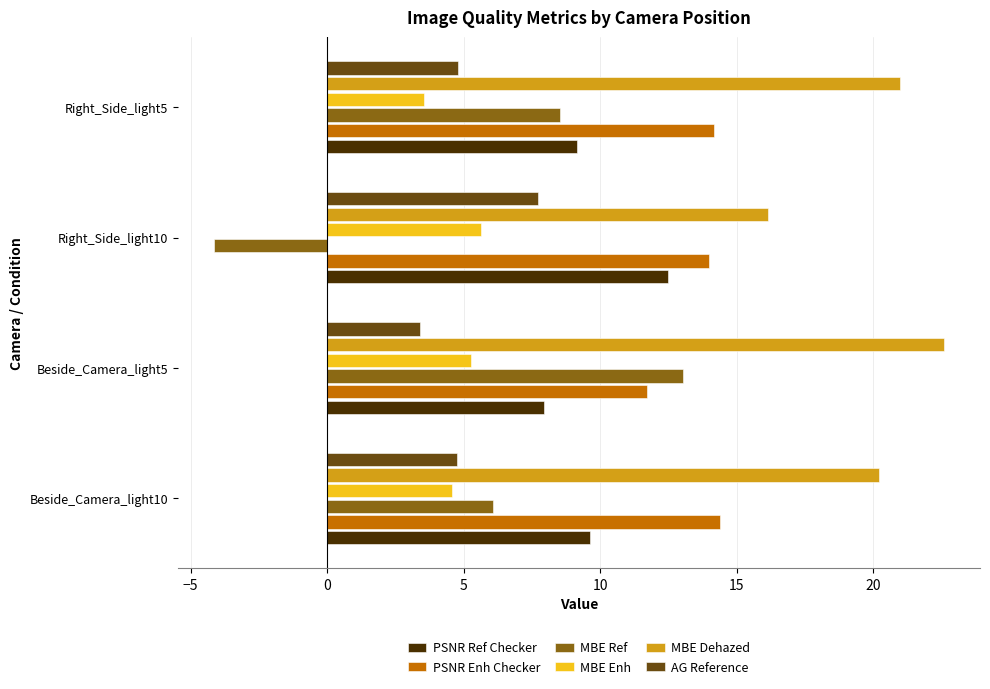

At how many categories does at least one series exceed 2?

4